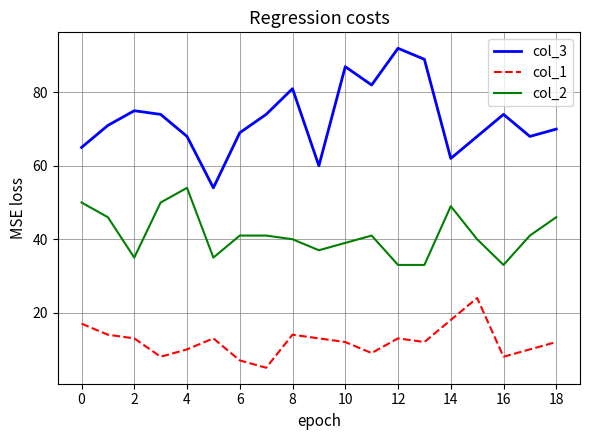

True or false: col_1 and col_3 intersect in this chart.

False